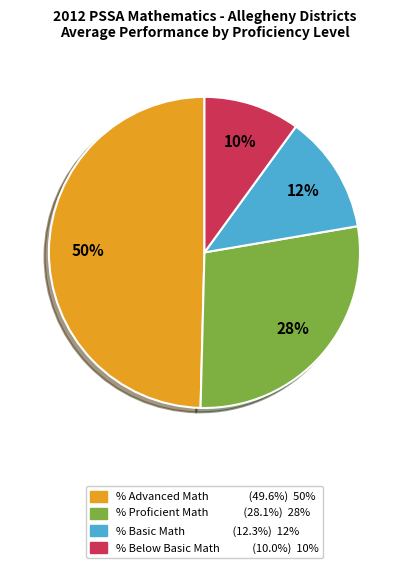

Between % Advanced Math and % Proficient Math, which is larger?

% Advanced Math